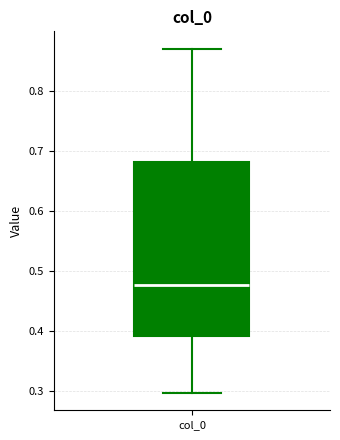

Where does the median line of the box for col_0 sit on the y-axis? The values are not printed on the chart, so give them approximately, as read against the axis.

0.48